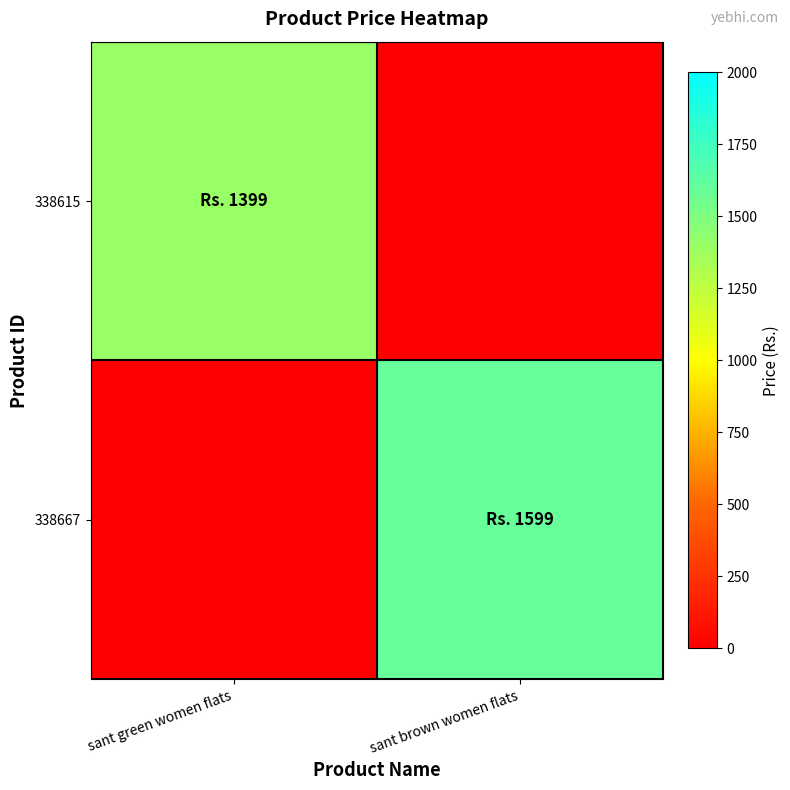

At which category is the sum across all series the highest?

sant brown women flats